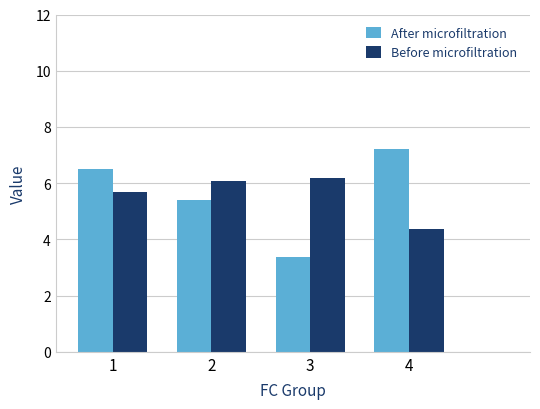

List the series in order of their peak value, lowest first.

Before microfiltration, After microfiltration